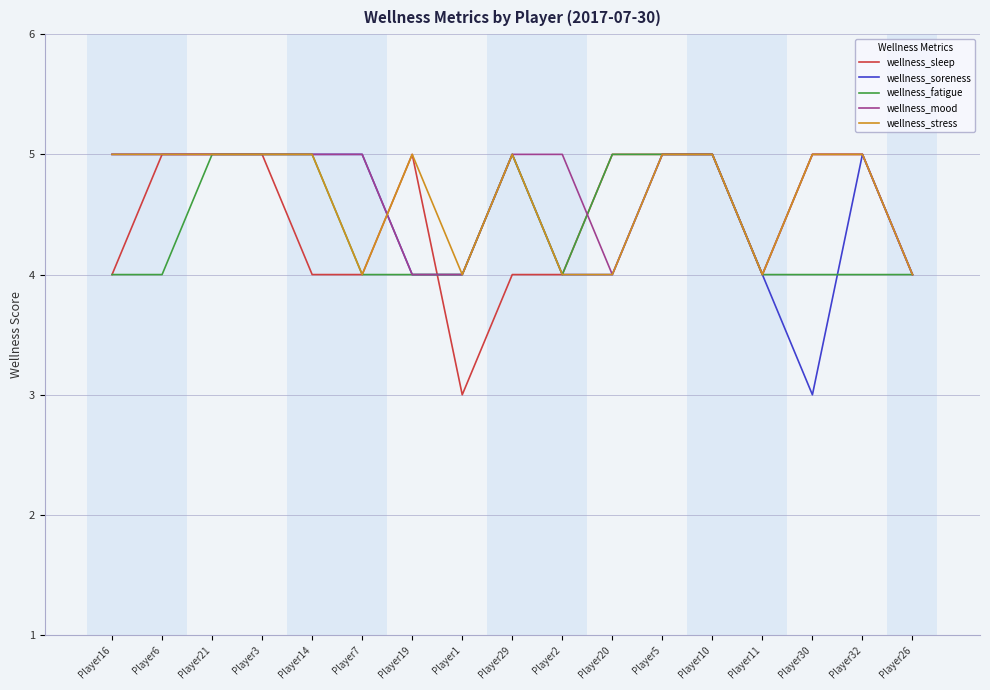

What position from the left is Player14?

5